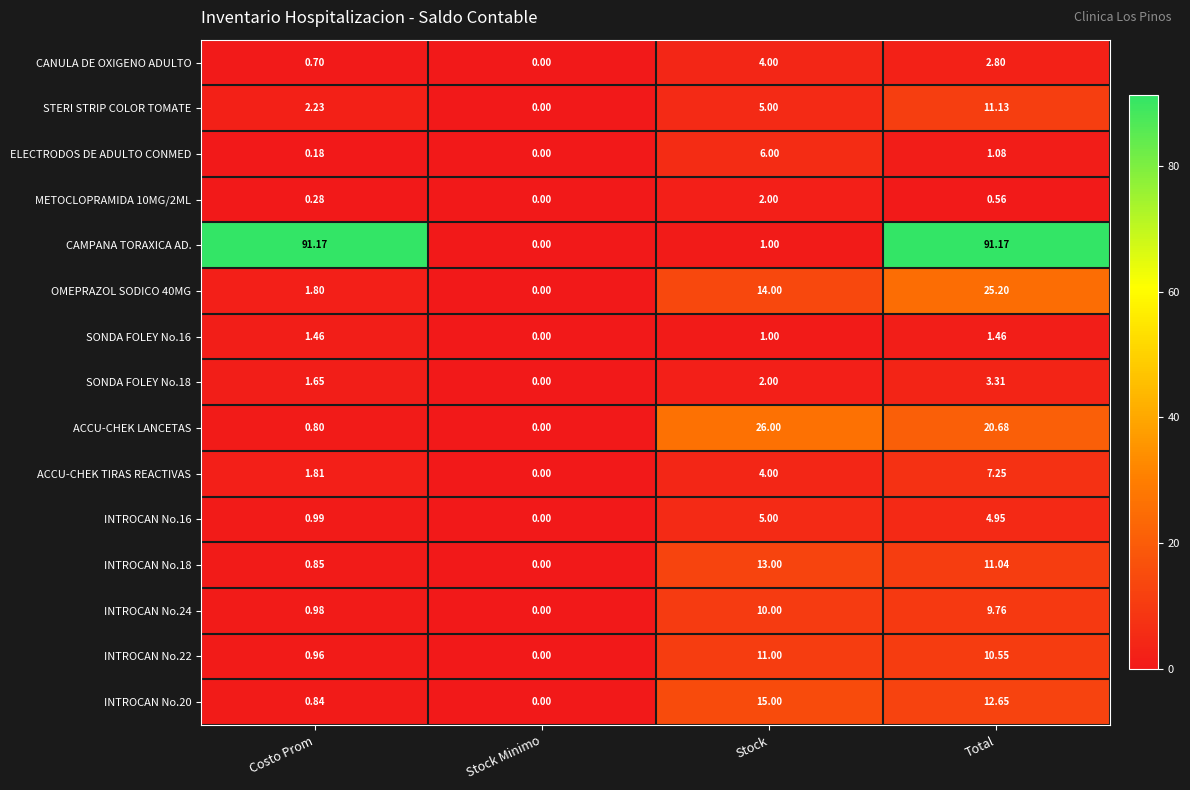

Rank the categories by OMEPRAZOL SODICO 40MG value from lowest to highest.

Stock Minimo, Costo Prom, Stock, Total